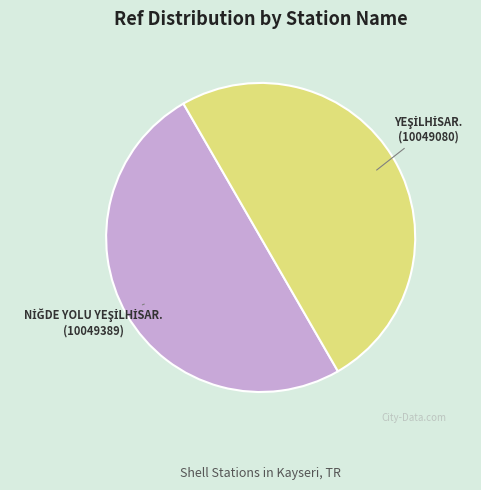

How many slices are in this pie chart?

2